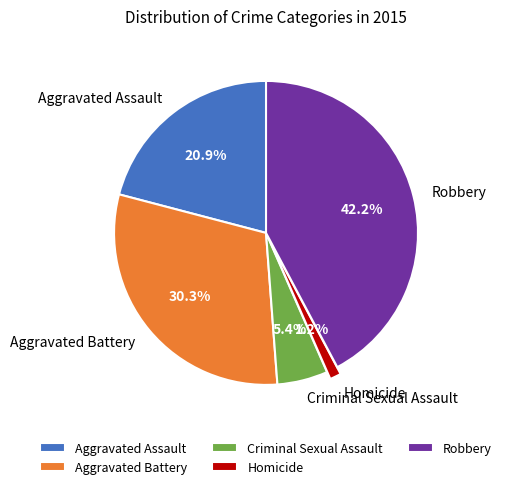

Is Homicide the majority of the pie?

No